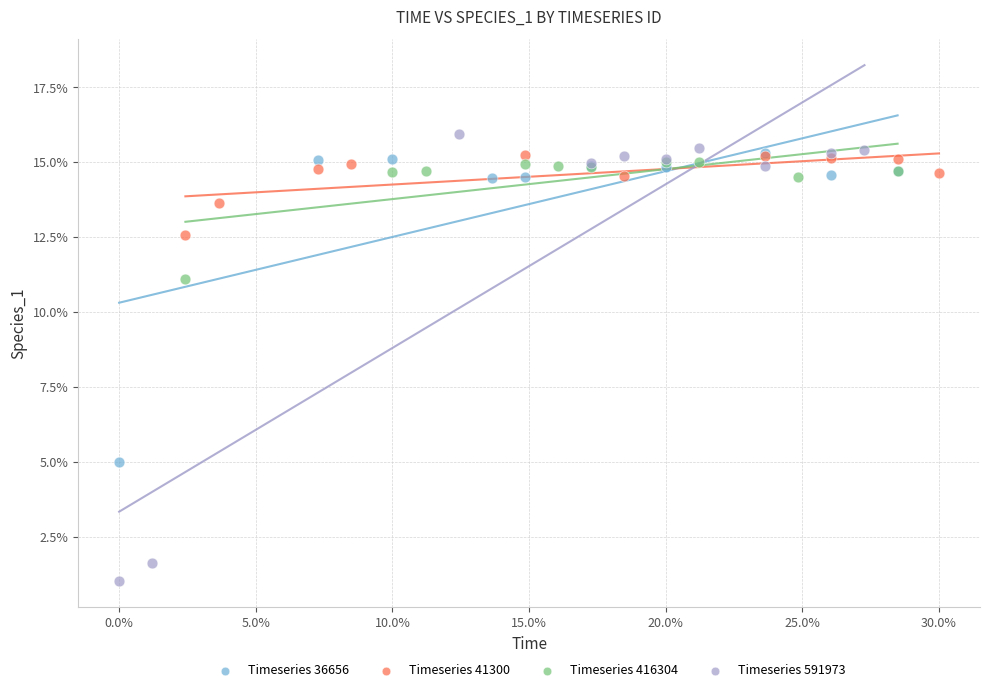

What are all the series names shown in the legend?

Timeseries 36656, Timeseries 41300, Timeseries 416304, Timeseries 591973